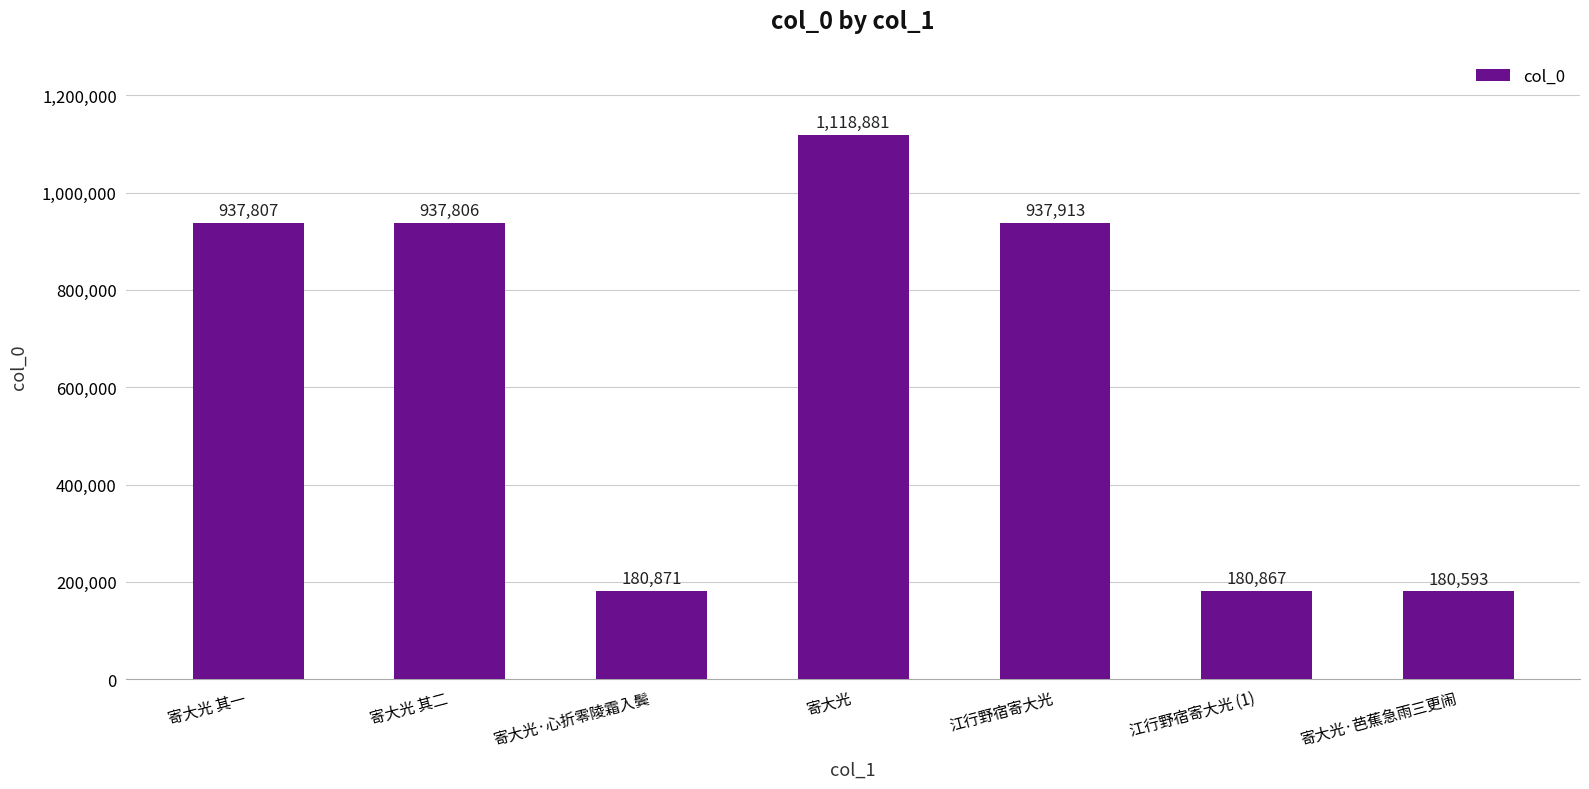

The value at 寄大光·芭蕉急雨三更闹 is 101485. True or false?

False